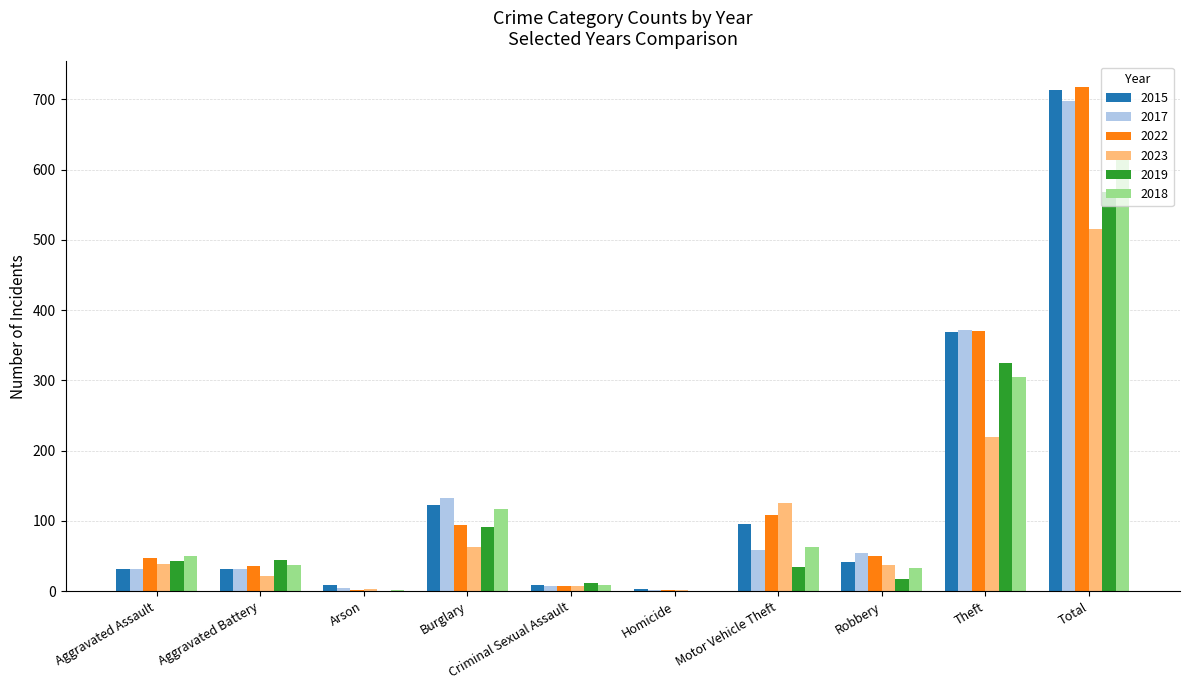

What is the average value of the 2018 series?

123